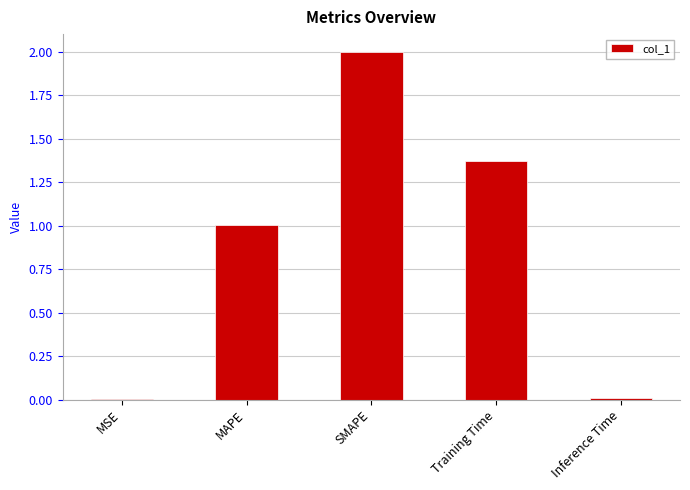

Are the bars horizontal?

No